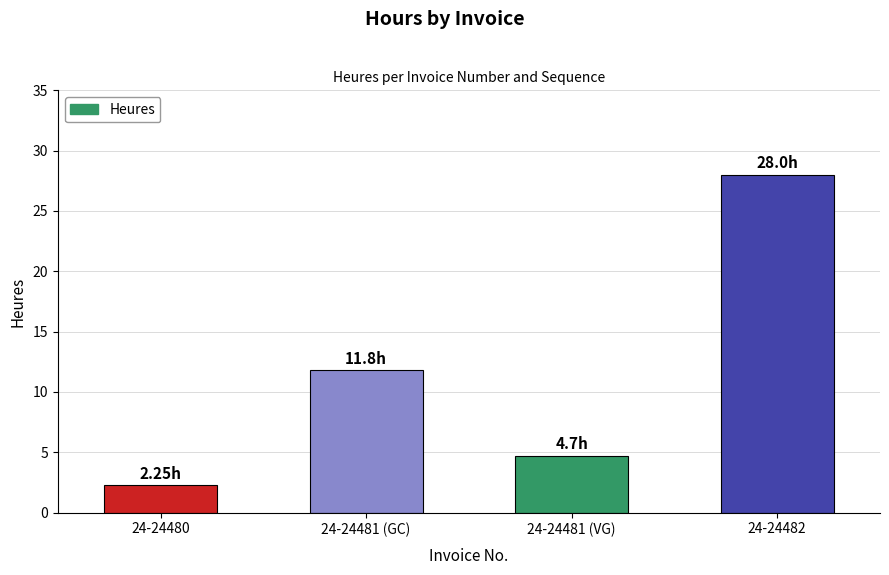

Count the number of categories in the chart.

4